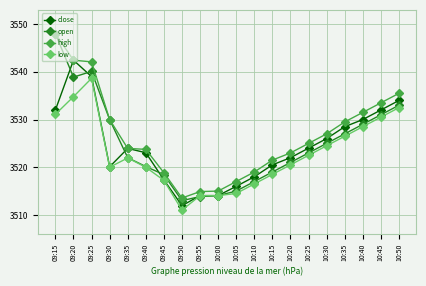

What position from the left is 09:15?

1